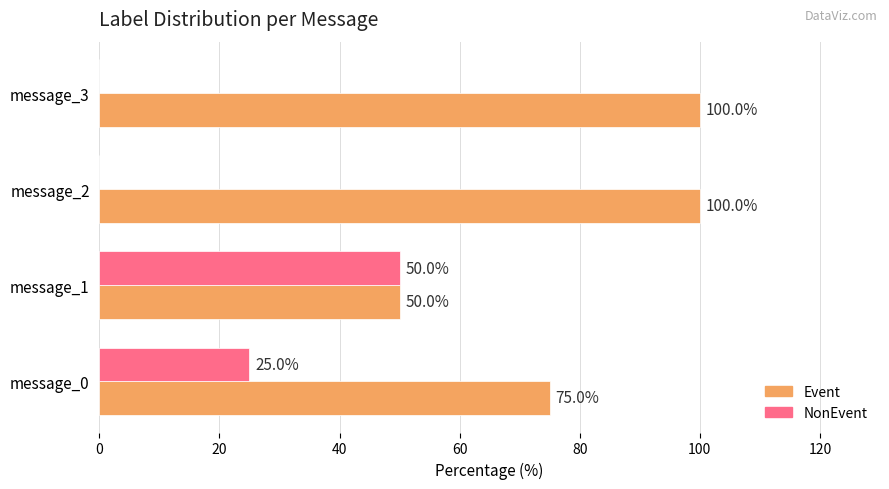

Is the value of Event at message_1 greater than the value of NonEvent at message_3?

Yes